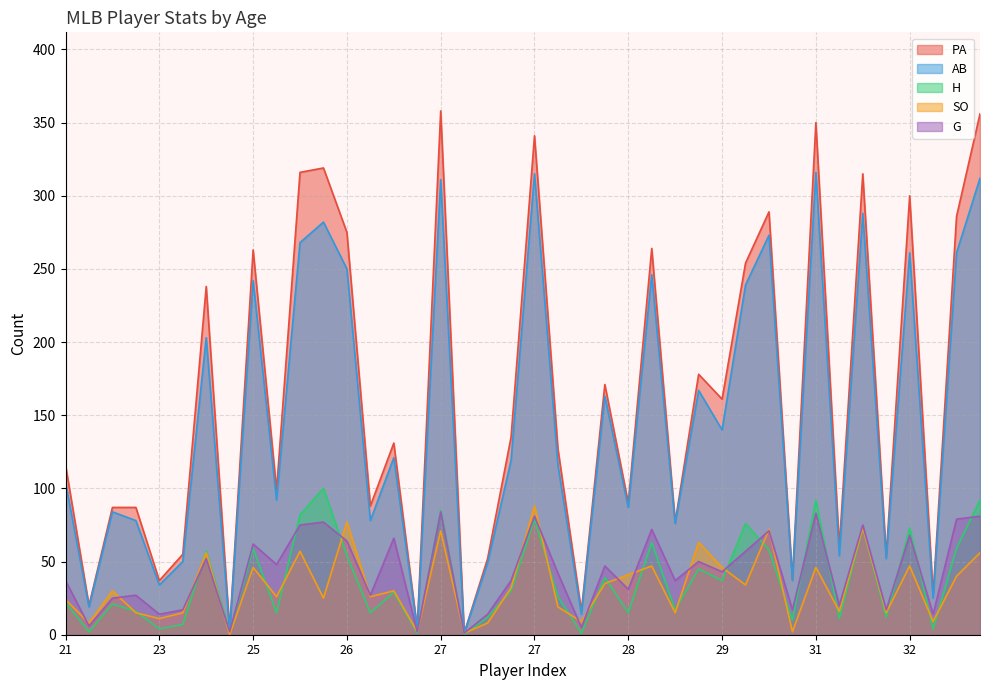

What are all the series names shown in the legend?

PA, AB, H, SO, G